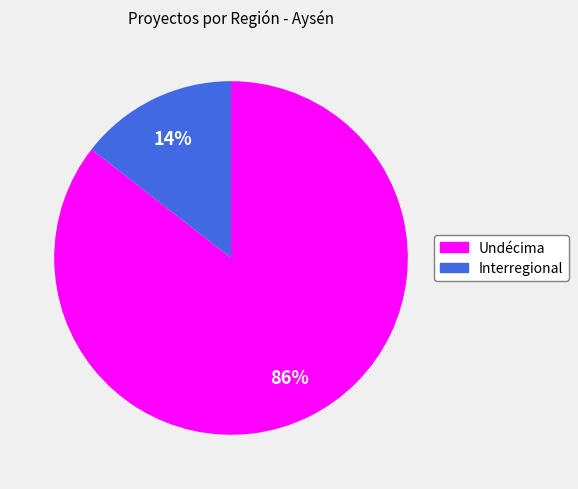

Is the sum of Undécima and Interregional greater than half?

Yes